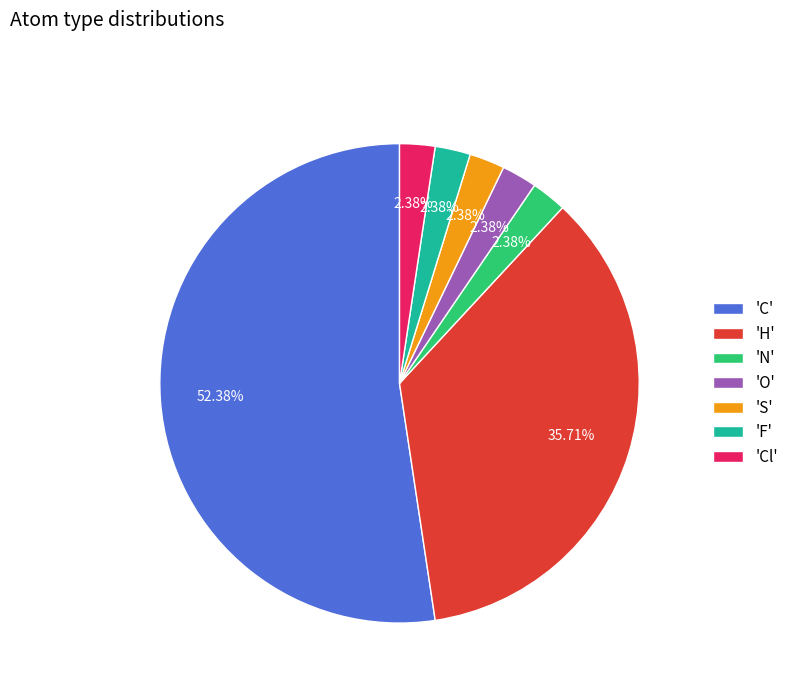

What is the largest slice in the pie chart?

'C'